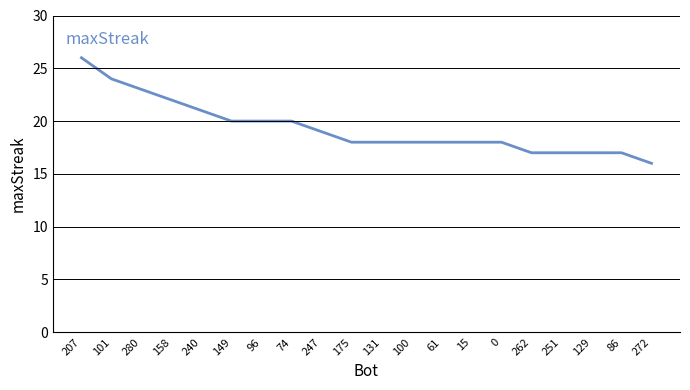

At which category does the chart reach its minimum across all series?

272